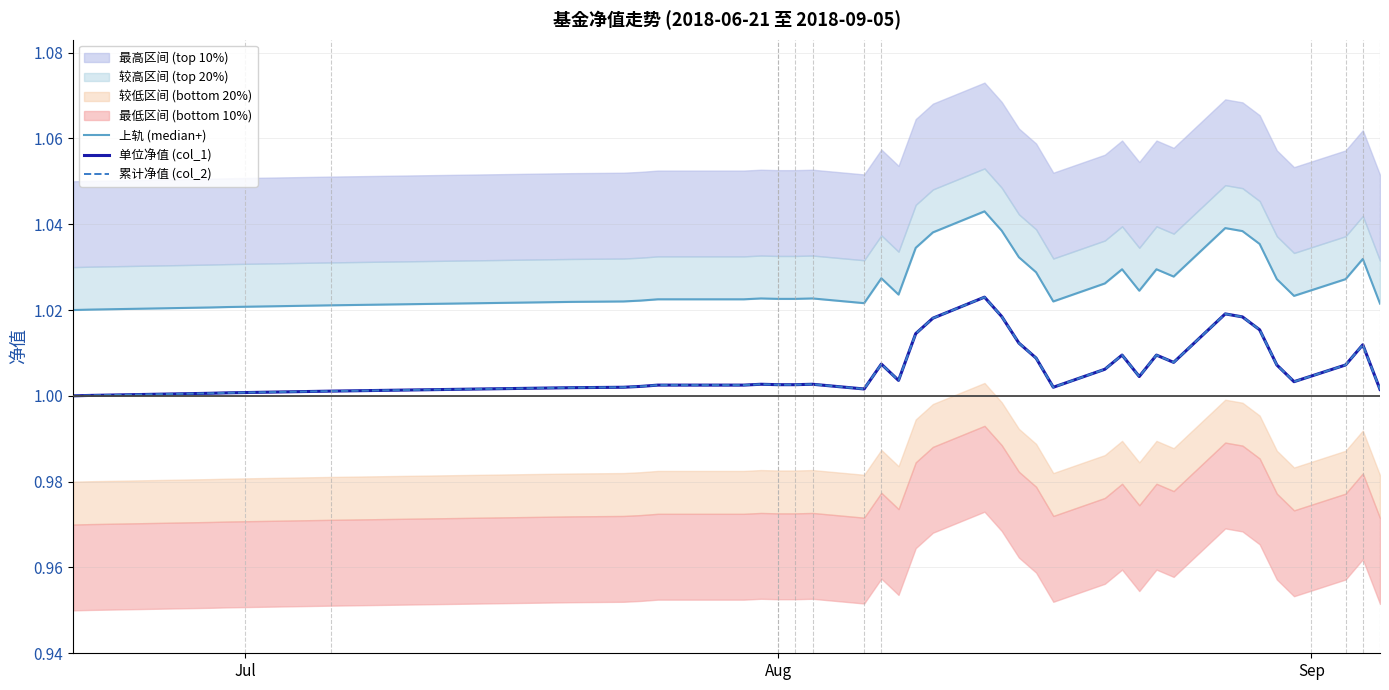

In 累计净值 (col_2), how many points are lower than both neighbors (excluding endpoints)?

6